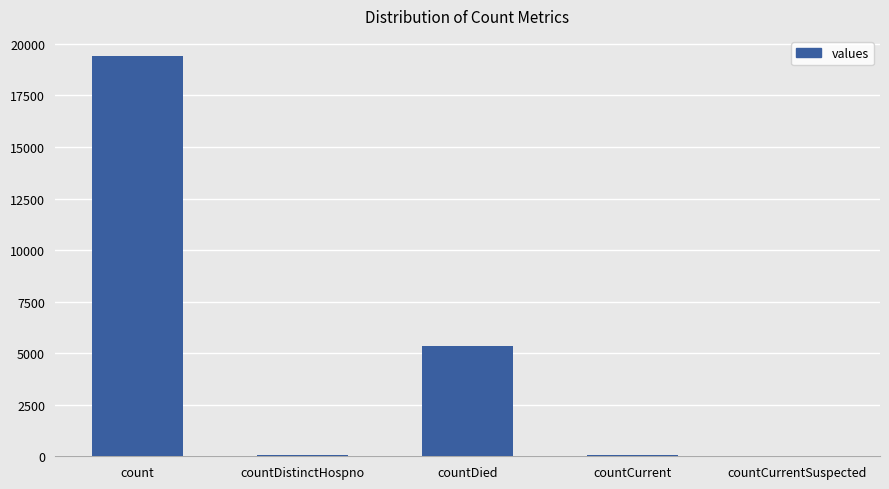

What is the sum of all values?

24875